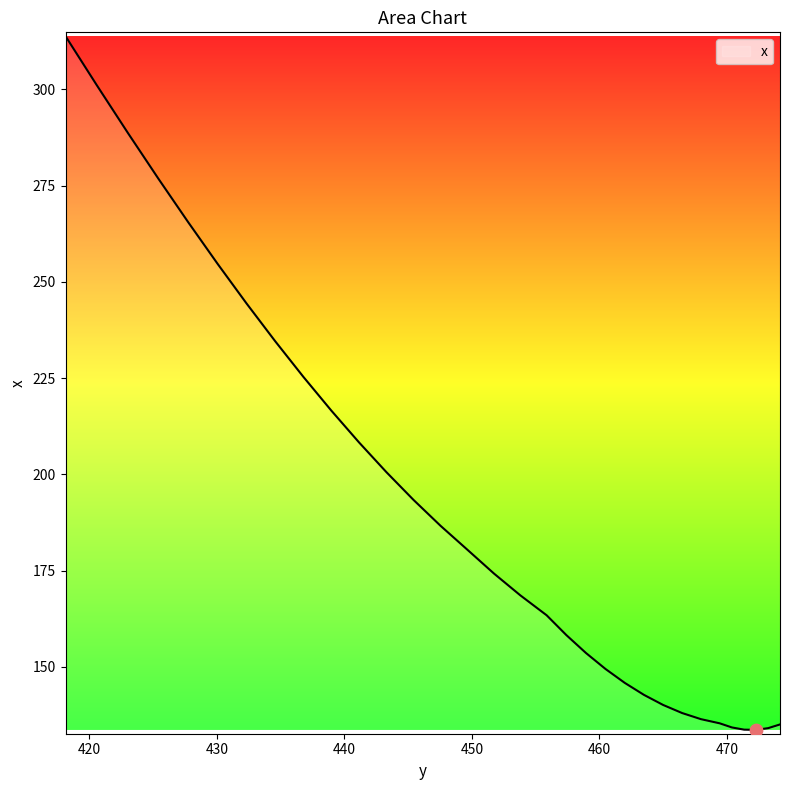

What is the change in value from 460.47696 to 430.05676?

+105.2